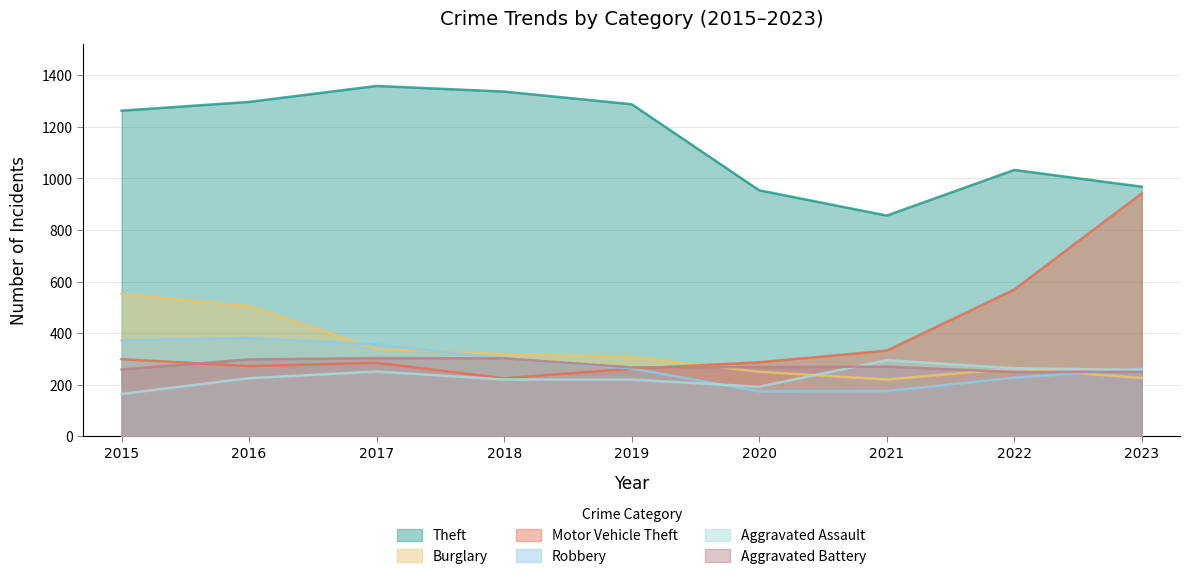

Which label corresponds to the largest value in the chart?

2017